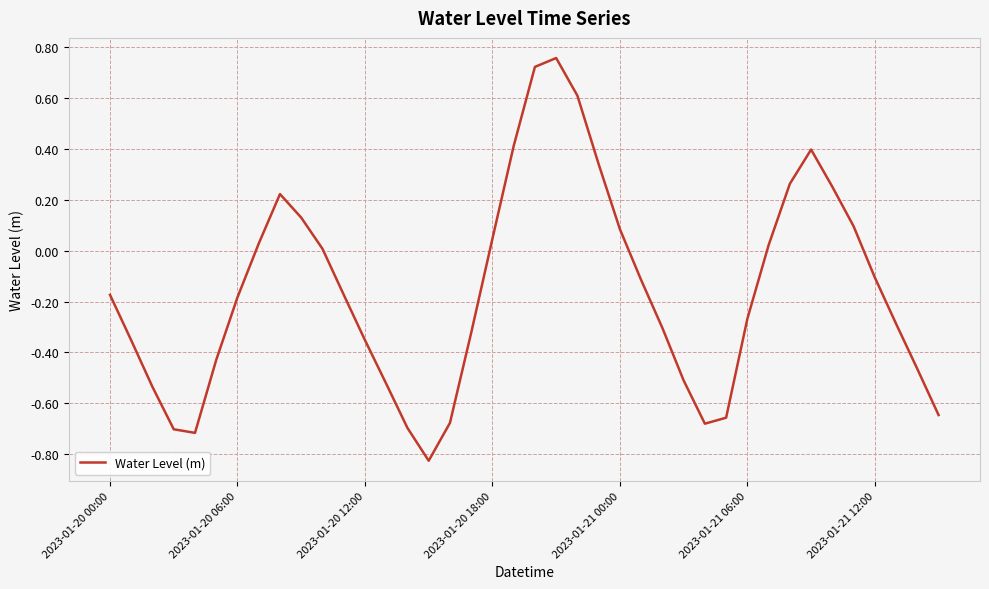

What is the difference between the maximum and minimum values?

1.6